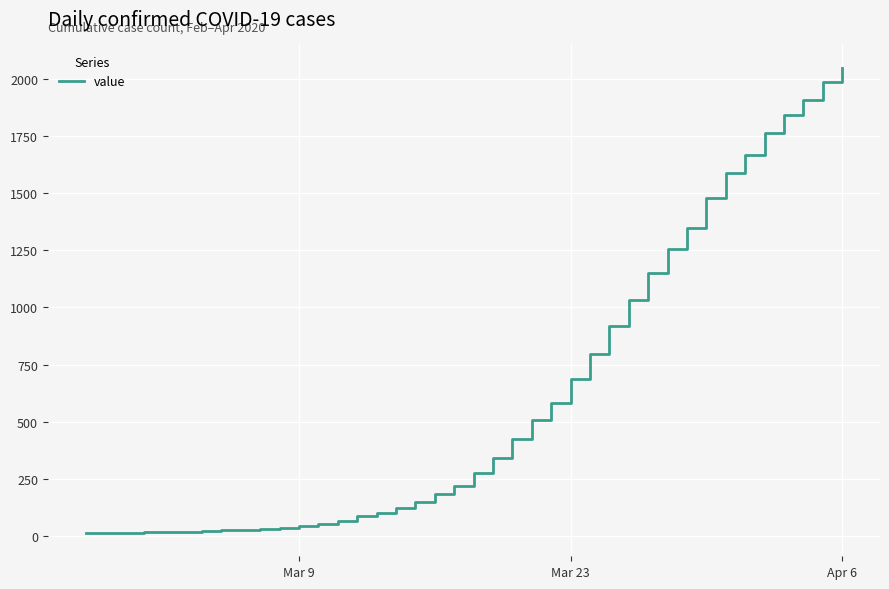

What is the difference between the maximum and minimum values?

2036